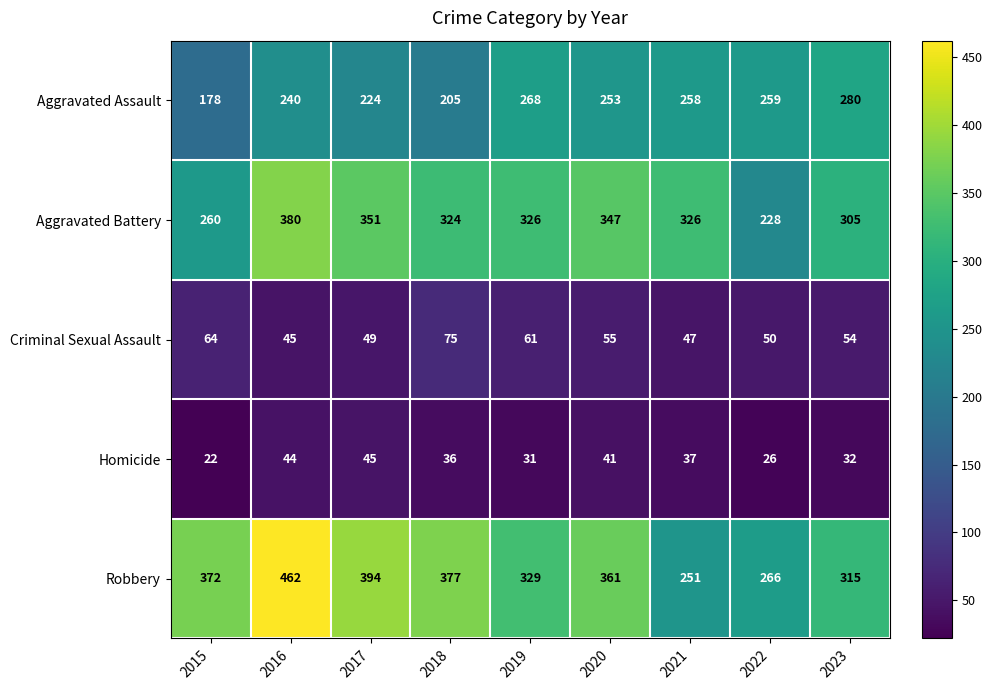

At which category does the chart reach its minimum across all series?

2015